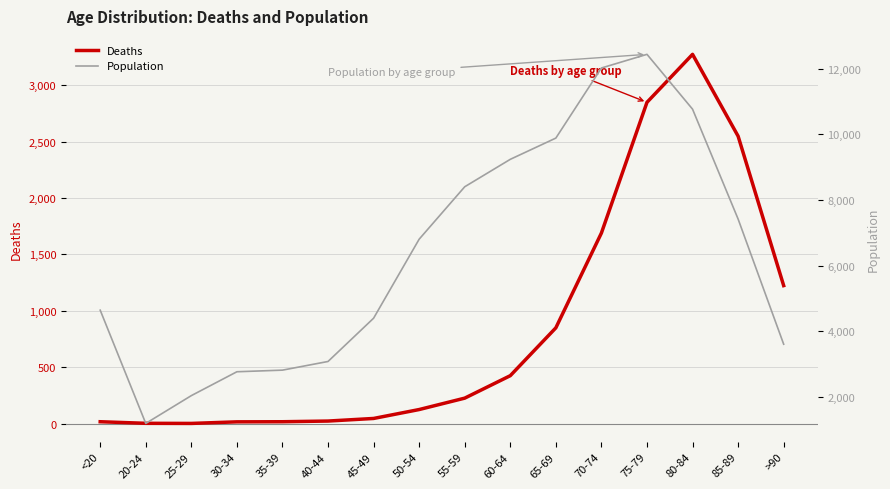

Which category has the highest value across all series?

75-79